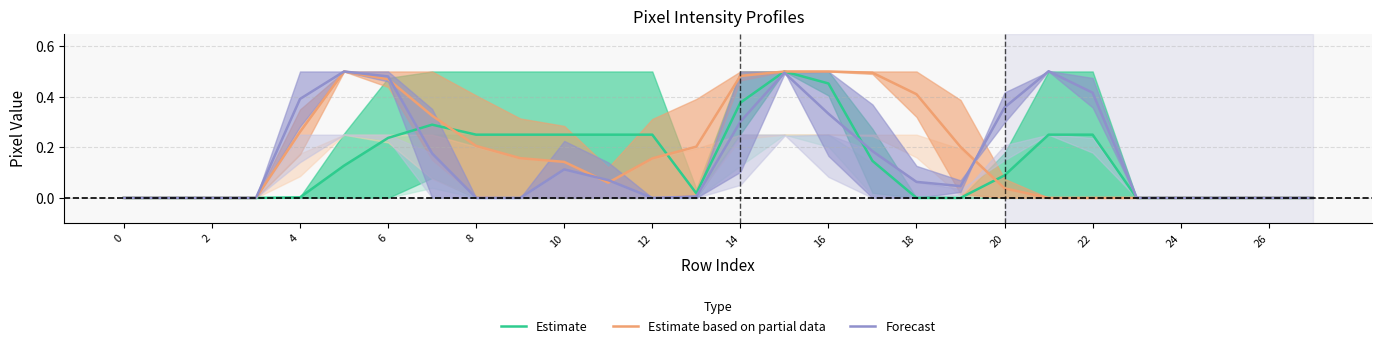

What is the maximum value for Estimate?

0.5